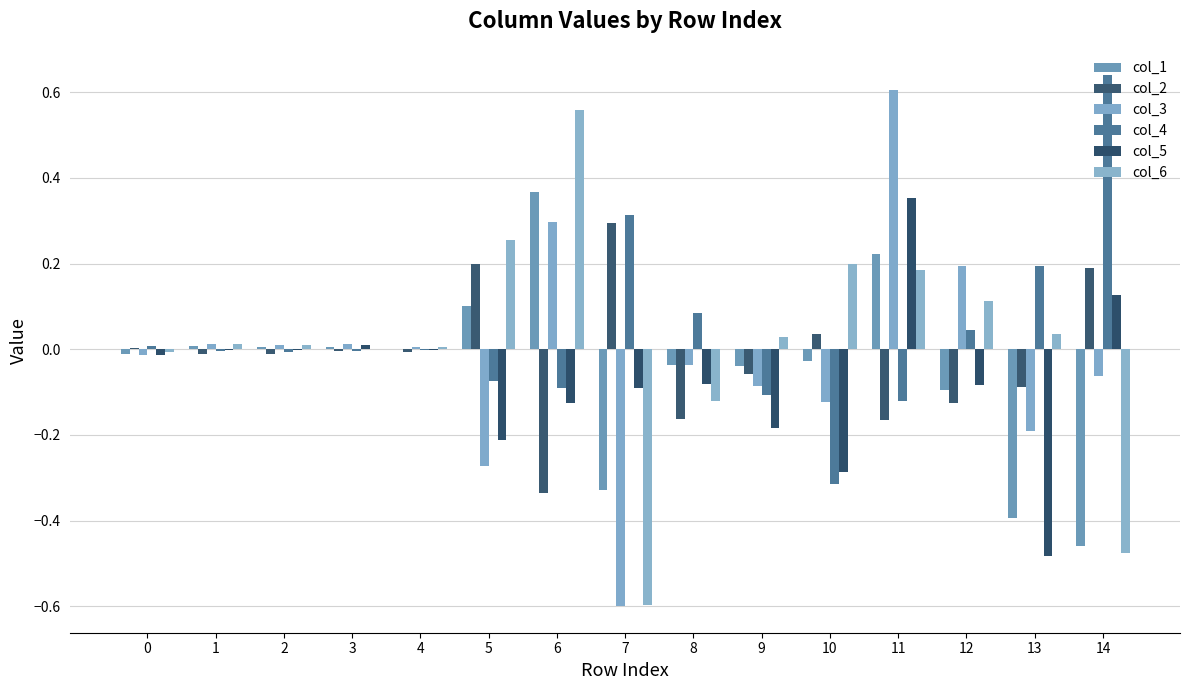

Are the bars horizontal?

No